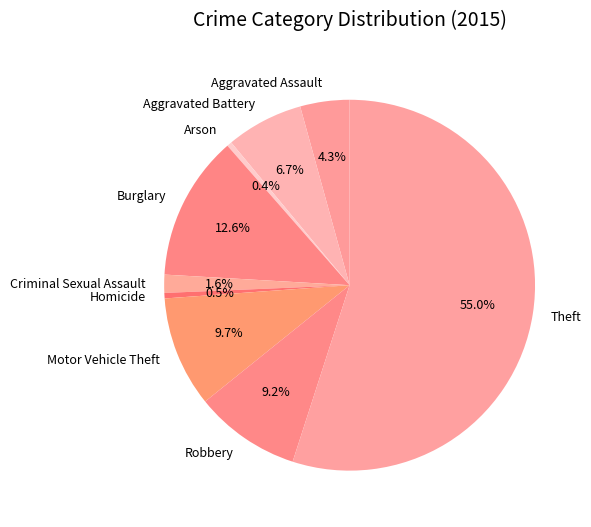

What is the total percentage of Theft and Arson?

55.4%